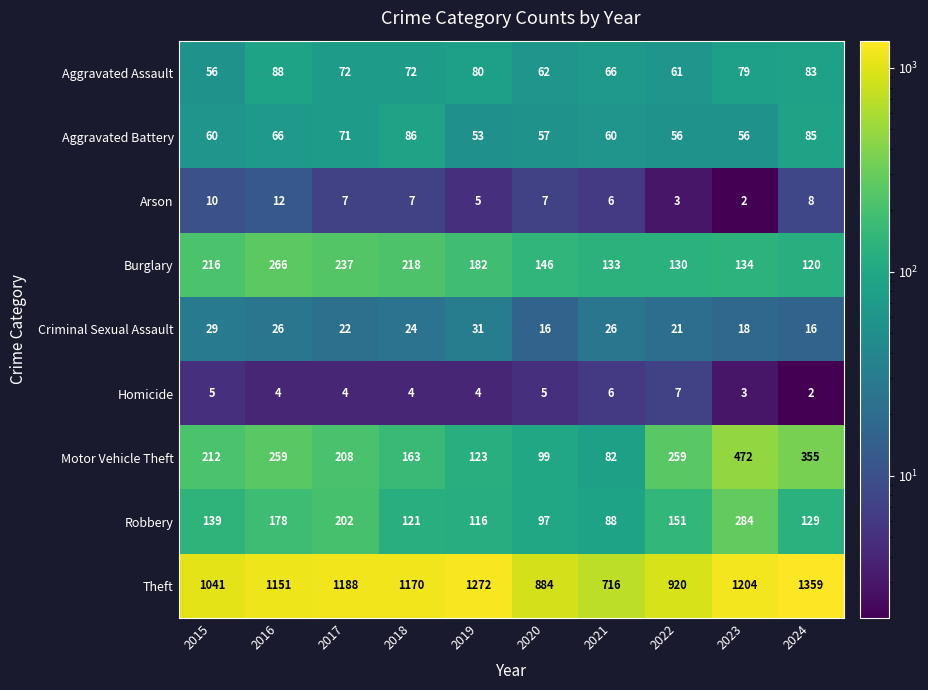

What is the greatest value displayed?

1359